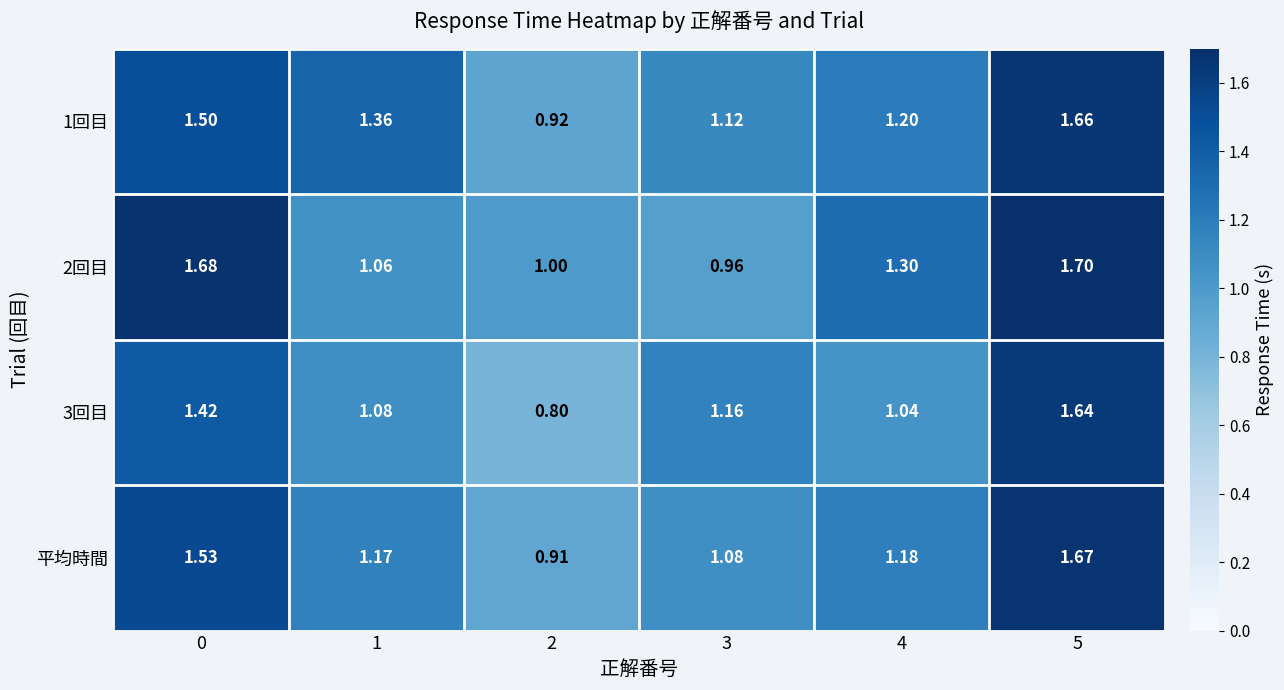

Which has a higher value, 4 or 3?

4